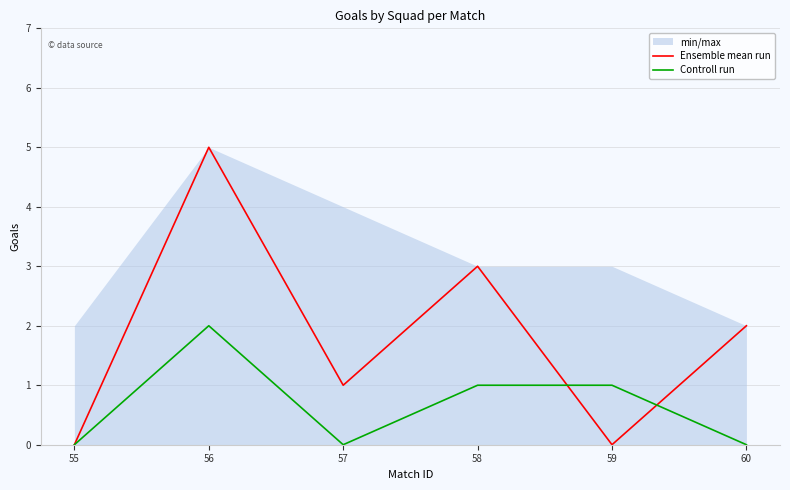

True or false: Ensemble mean run and Controll run intersect in this chart.

True